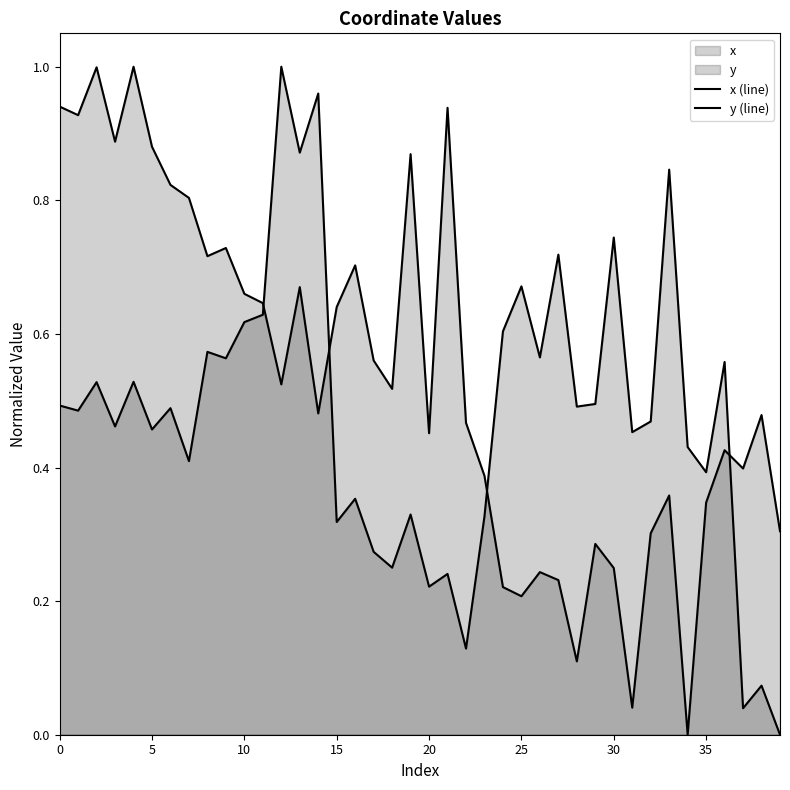

Does the chart display data point markers on the line(s)?

No